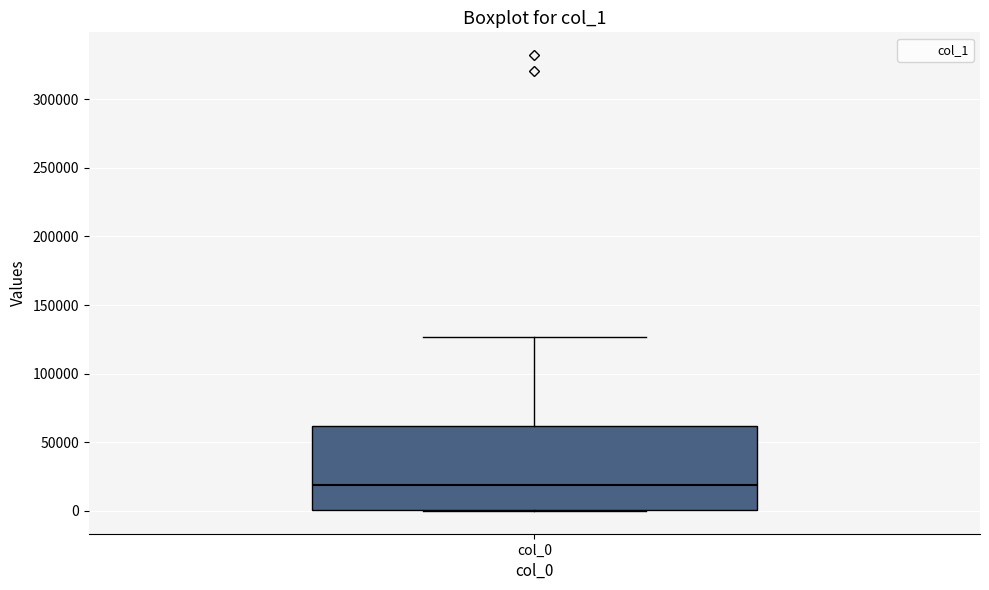

Where is the upper edge of the box for col_0 on the y-axis? The values are not printed on the chart, so give them approximately, as read against the axis.

60000